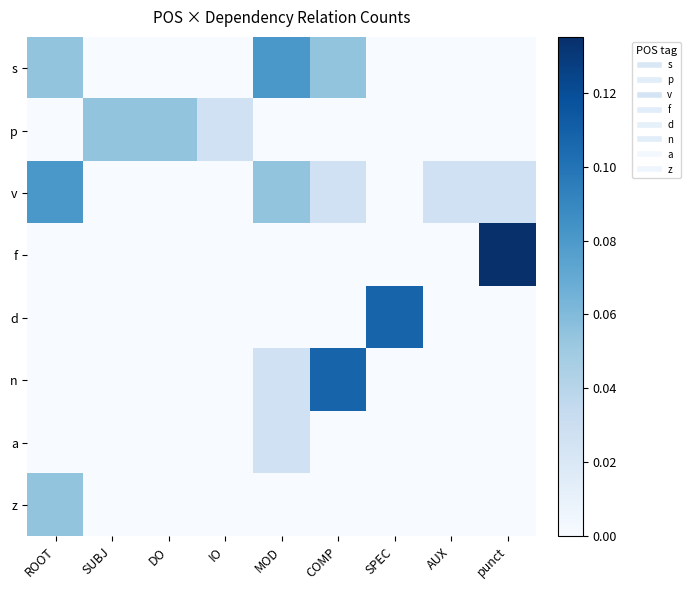

Reading left to right, list all the values displayed in this chart.

s: ROOT=0.1	SUBJ=0.0	DO=0.0	IO=0.0	MOD=0.1	COMP=0.1	SPEC=0.0	AUX=0.0	punct=0.0
p: ROOT=0.0	SUBJ=0.1	DO=0.1	IO=0.0	MOD=0.0	COMP=0.0	SPEC=0.0	AUX=0.0	punct=0.0
v: ROOT=0.1	SUBJ=0.0	DO=0.0	IO=0.0	MOD=0.1	COMP=0.0	SPEC=0.0	AUX=0.0	punct=0.0
f: ROOT=0.0	SUBJ=0.0	DO=0.0	IO=0.0	MOD=0.0	COMP=0.0	SPEC=0.0	AUX=0.0	punct=0.1
d: ROOT=0.0	SUBJ=0.0	DO=0.0	IO=0.0	MOD=0.0	COMP=0.0	SPEC=0.1	AUX=0.0	punct=0.0
n: ROOT=0.0	SUBJ=0.0	DO=0.0	IO=0.0	MOD=0.0	COMP=0.1	SPEC=0.0	AUX=0.0	punct=0.0
a: ROOT=0.0	SUBJ=0.0	DO=0.0	IO=0.0	MOD=0.0	COMP=0.0	SPEC=0.0	AUX=0.0	punct=0.0
z: ROOT=0.1	SUBJ=0.0	DO=0.0	IO=0.0	MOD=0.0	COMP=0.0	SPEC=0.0	AUX=0.0	punct=0.0